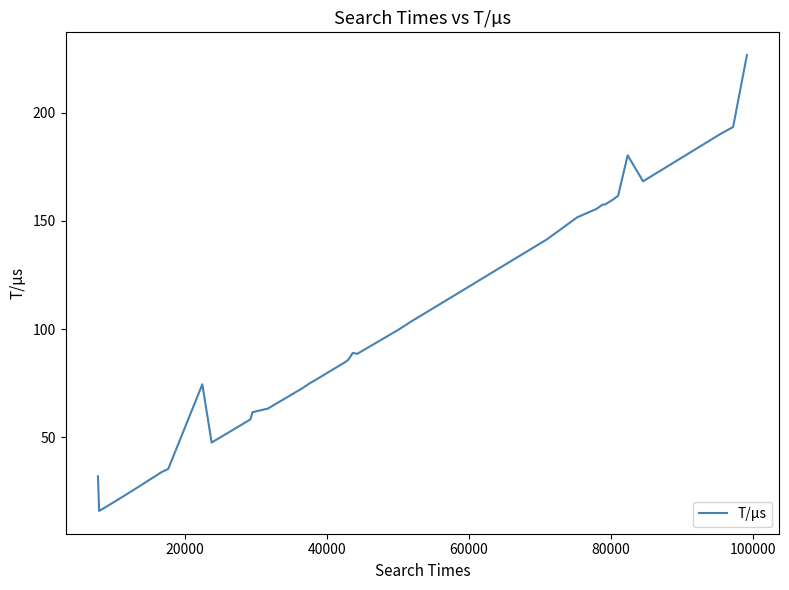

What is the difference between the maximum and minimum values?

210.6